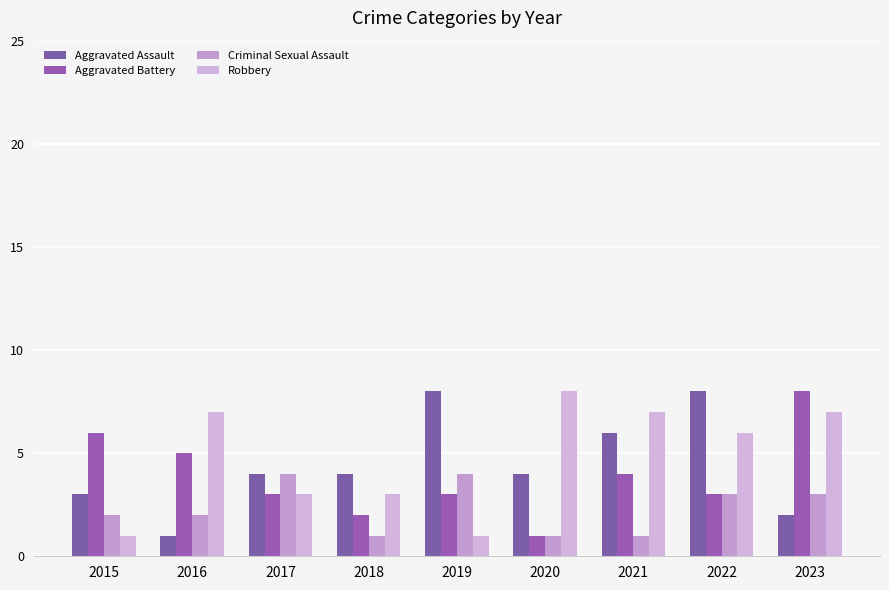

The value of Criminal Sexual Assault at 2019 is 4. True or false?

True